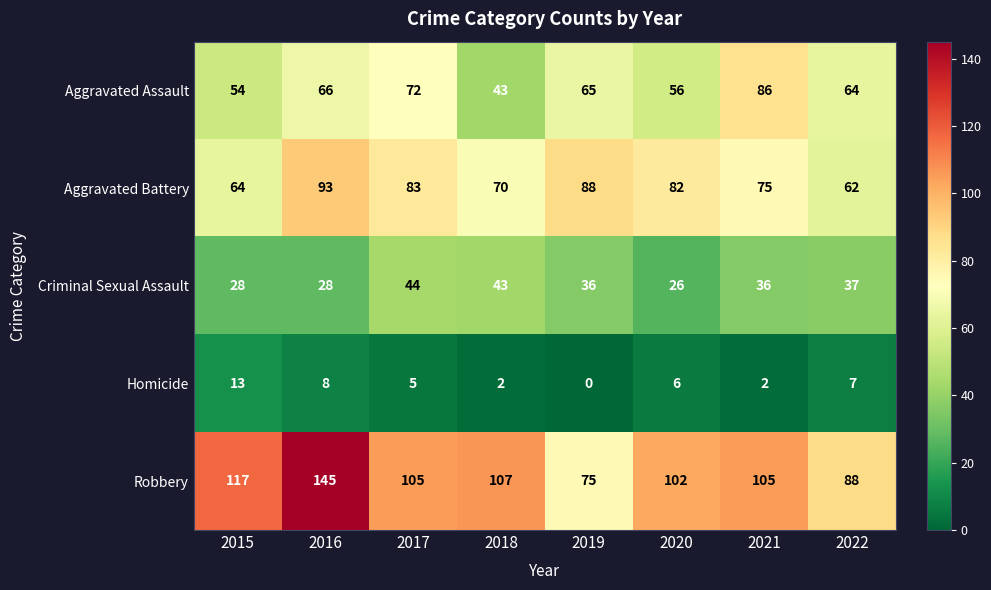

True or false: Aggravated Assault has a value of 66 at 2016.

True